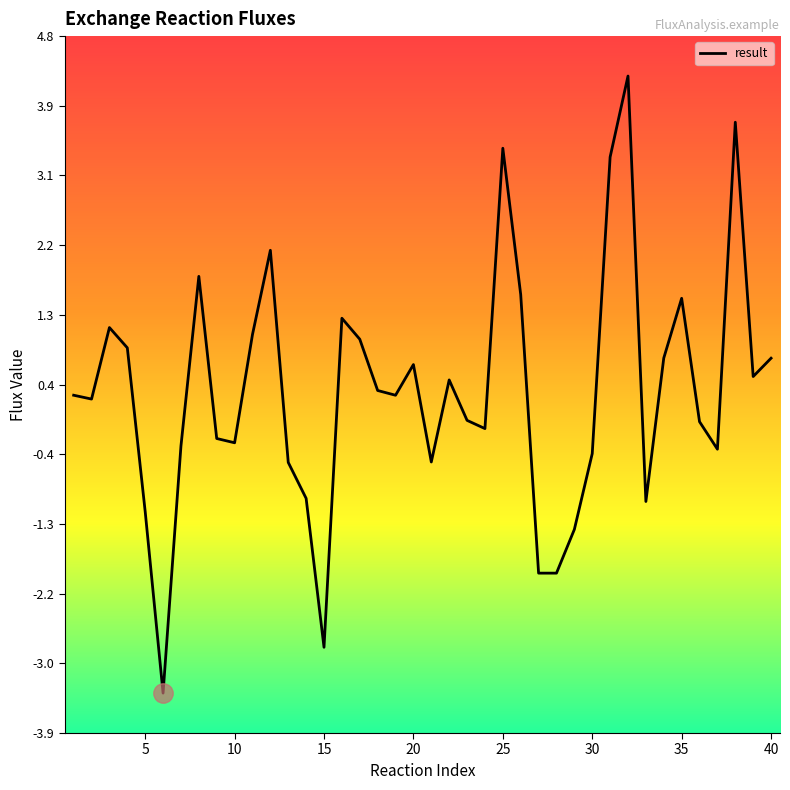

True or false: there are more than 2 points higher than both neighbors.

True